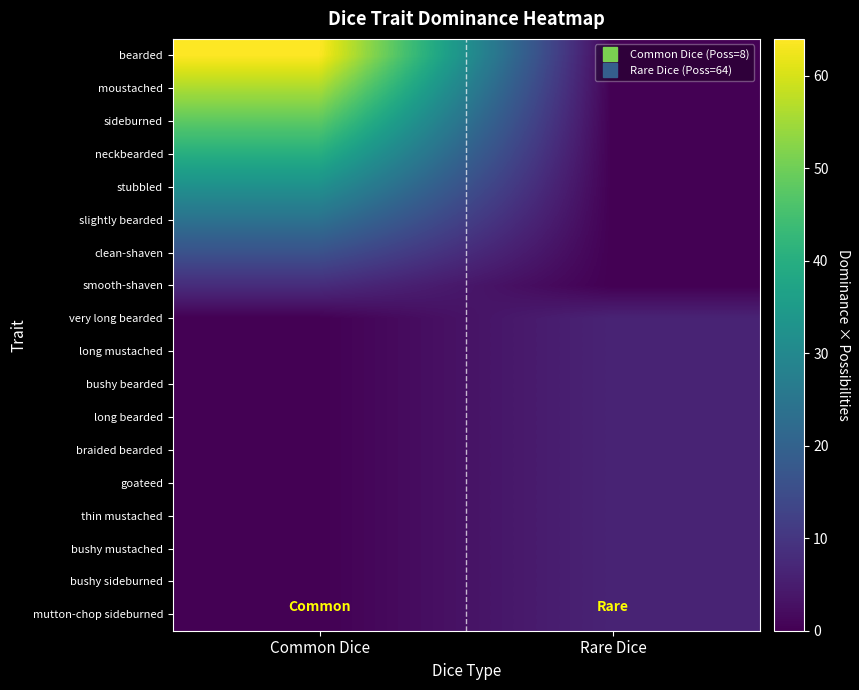

Which has a higher value, Common Dice or Rare Dice?

Common Dice